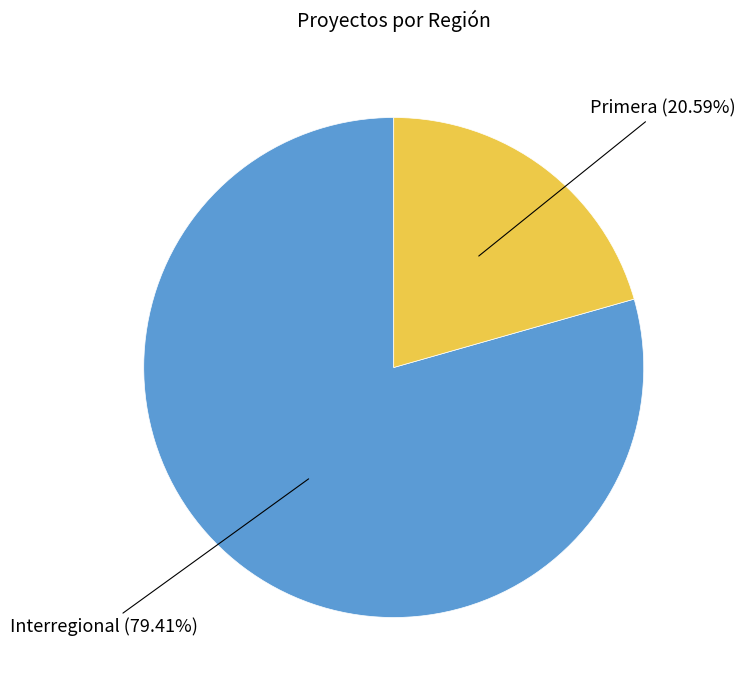

Does any single category account for the majority?

Yes